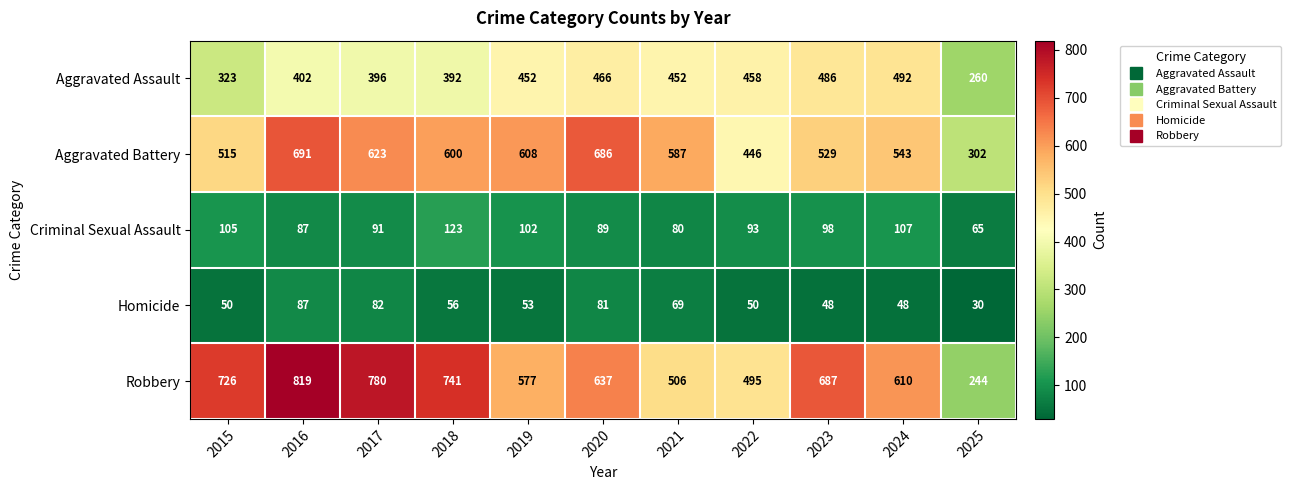

What is the difference between the highest and lowest values at 2017?

698